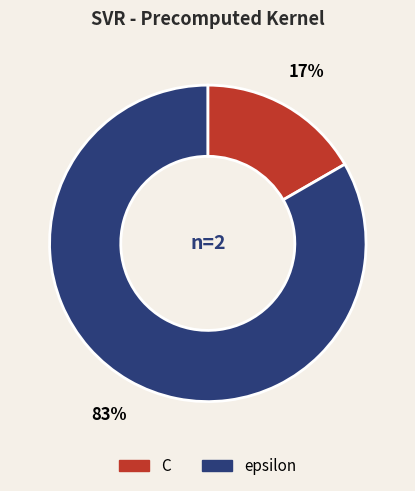

Between C and epsilon, which is larger?

epsilon